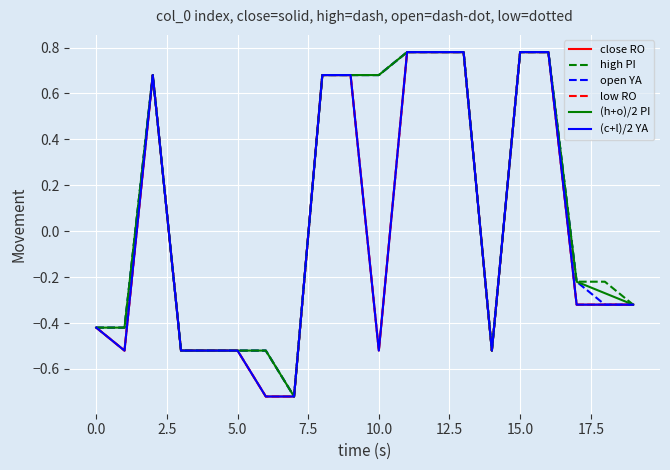

In (h+o)/2 PI, how many points are lower than both neighbors (excluding endpoints)?

2